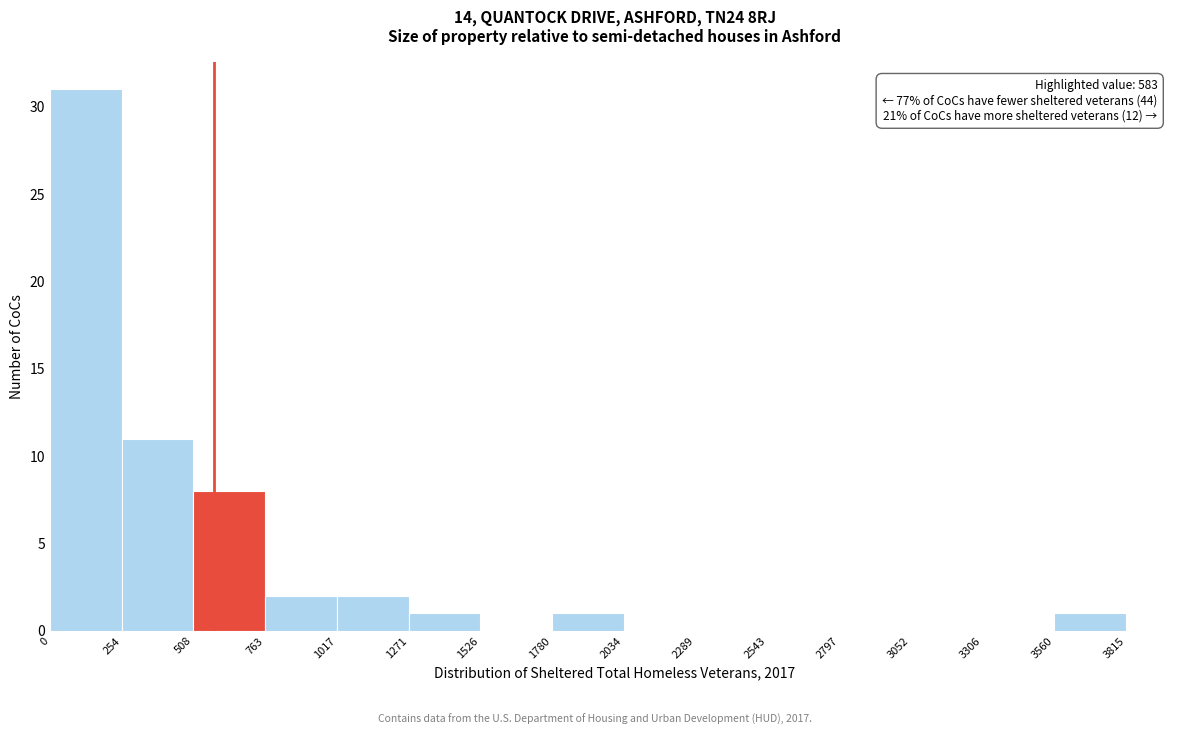

Which range on the x-axis has the tallest bar?

0 to 254